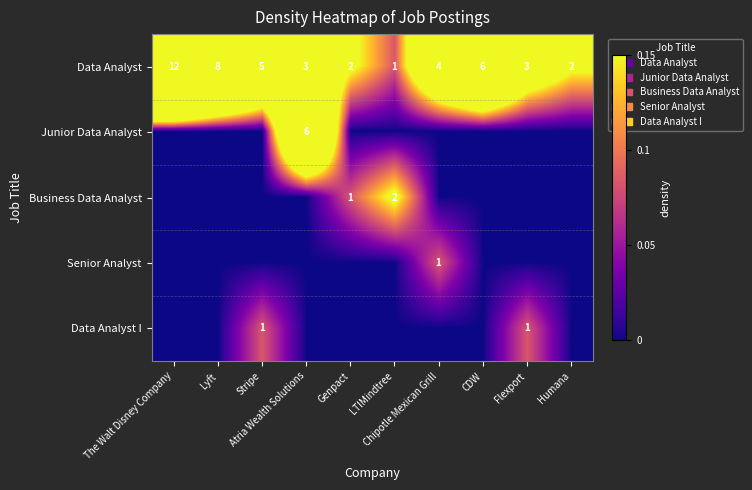

What is the highest value of the Data Analyst series?

12